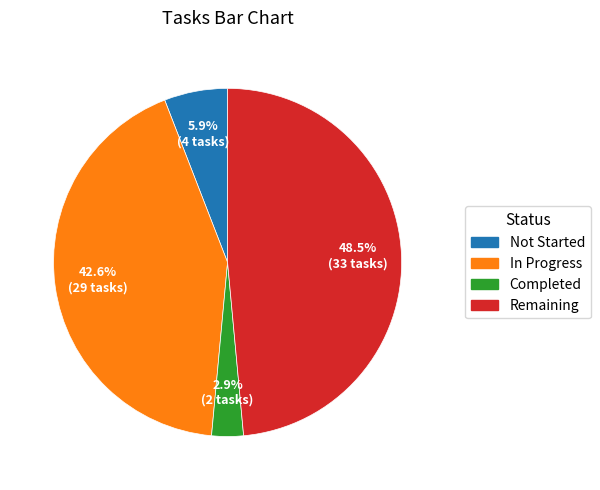

What portion of the pie excludes In Progress?

57.4%